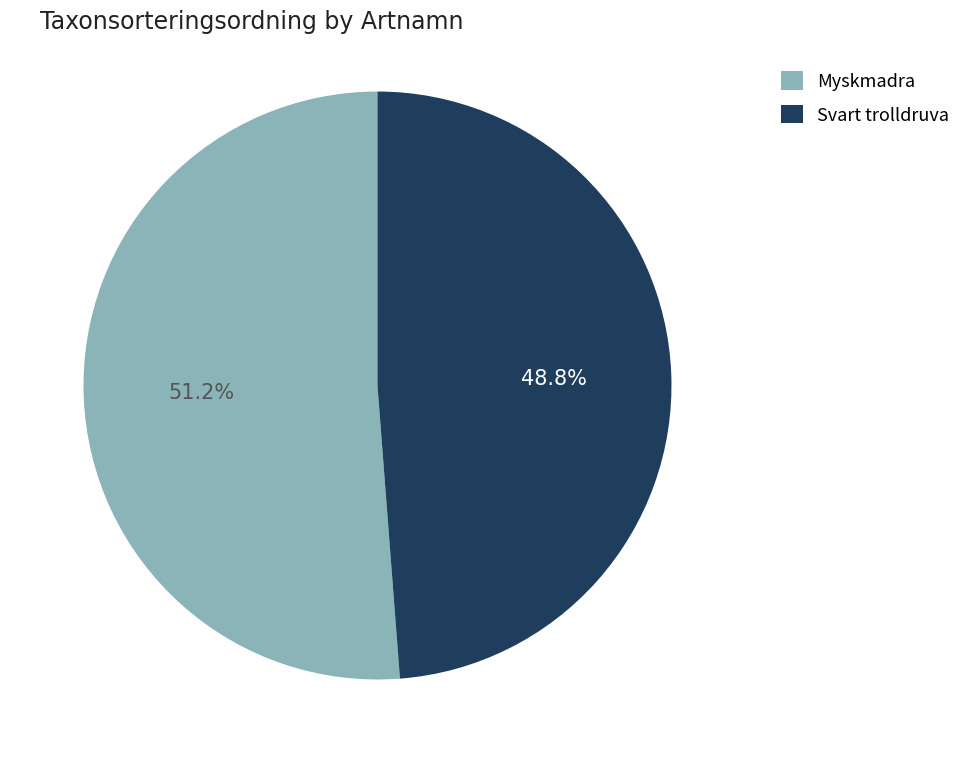

Which slice is the largest?

Myskmadra